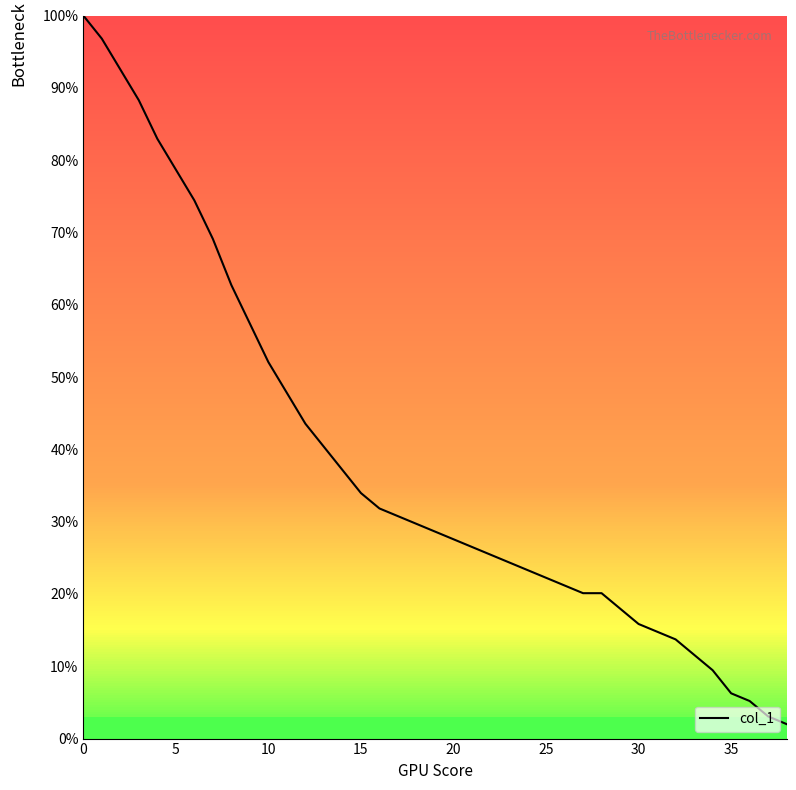

What is the difference between the maximum and minimum values?

98.0